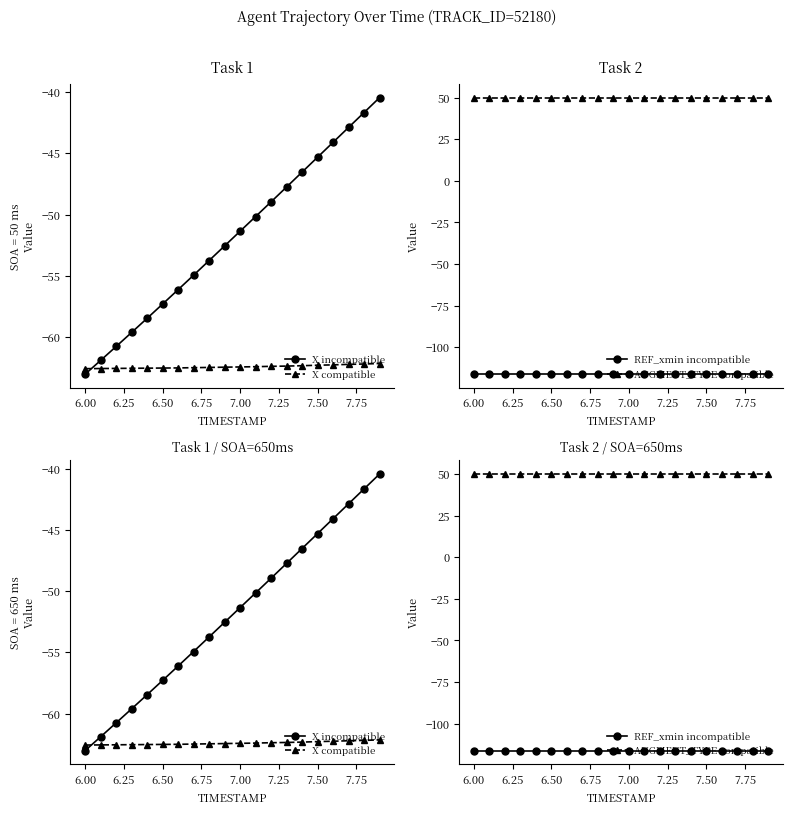

At how many categories does at least one series exceed 41?

20